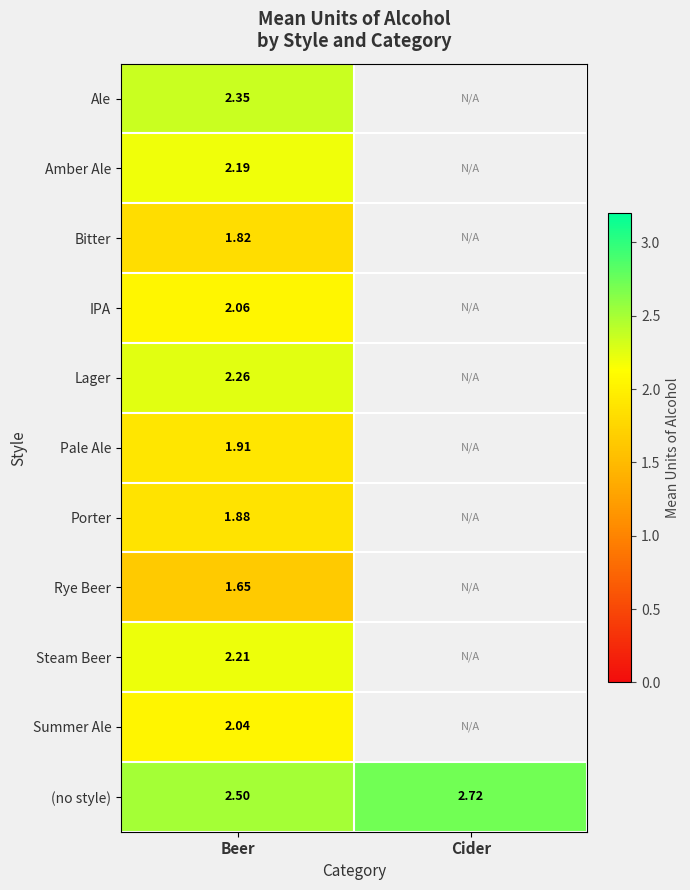

At which category is the sum across all series the highest?

Beer